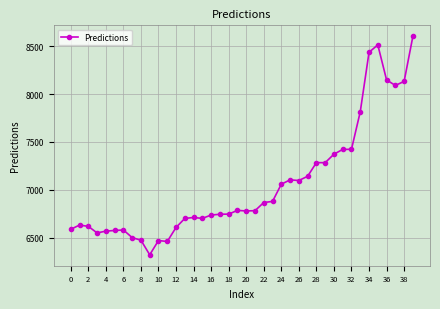

What is the smallest value displayed?

6319.1